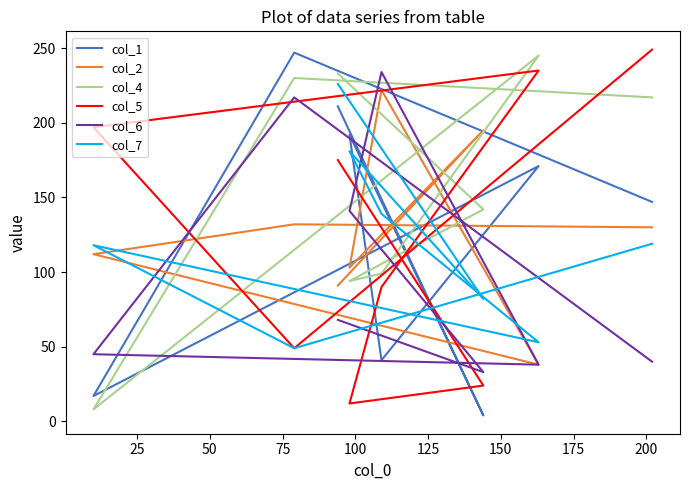

Which has a higher value, 25 or 100?

100